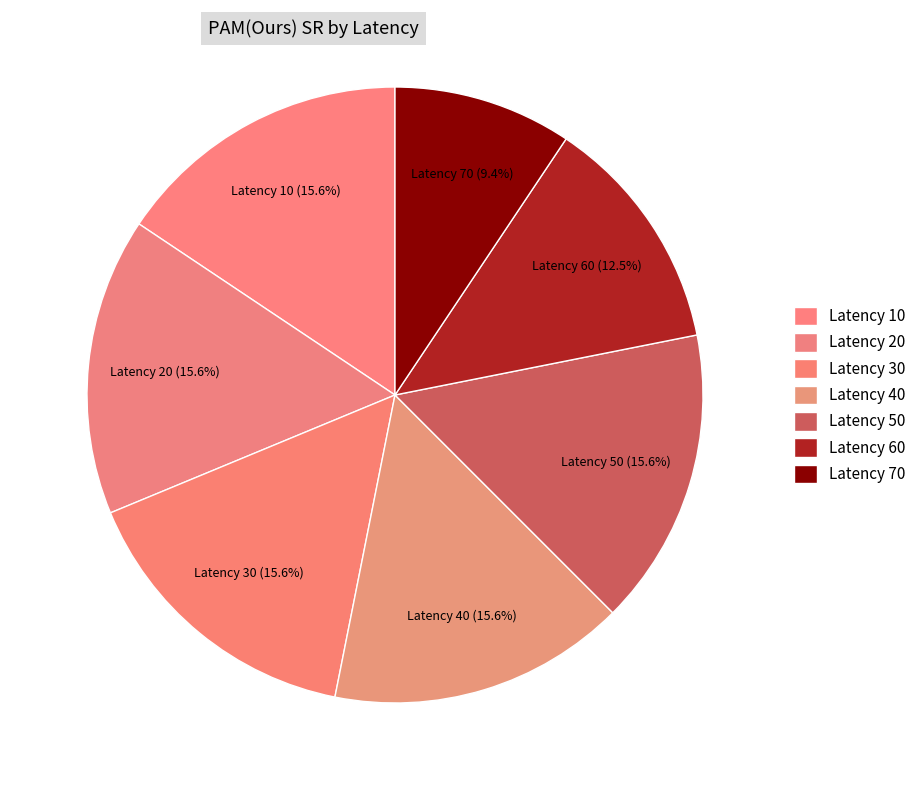

How many segments does this pie chart have?

7